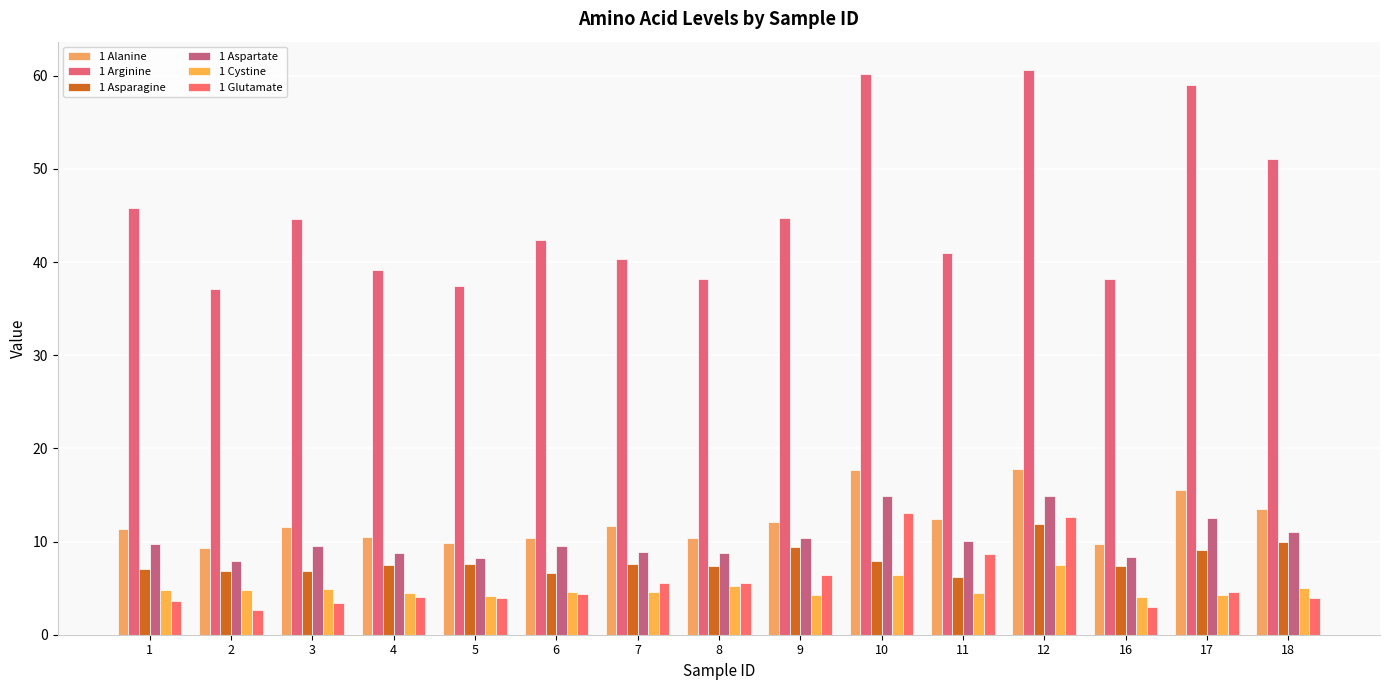

How many bars are there in each group?

6